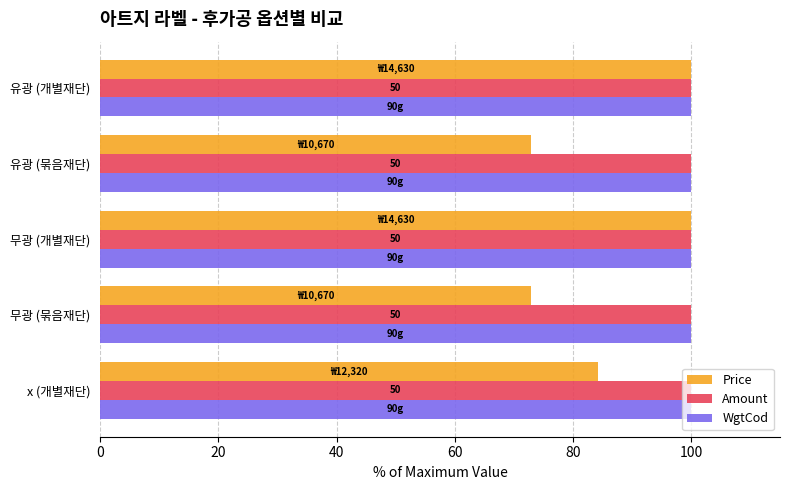

The WgtCod series shows 100.0 at 무광 (묶음재단). True or false?

True